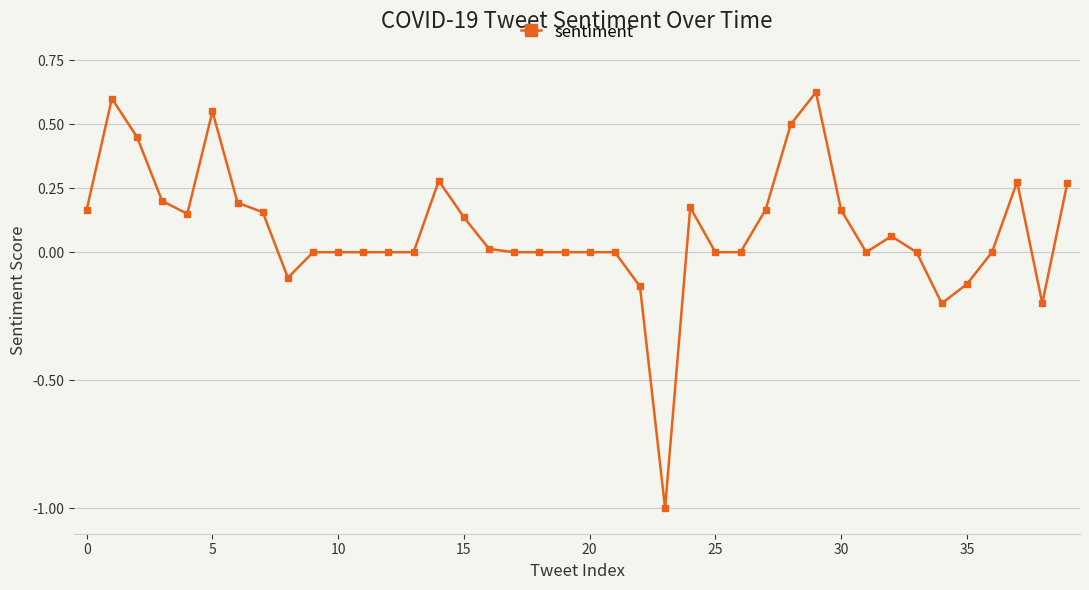

How many series are shown in this chart?

1